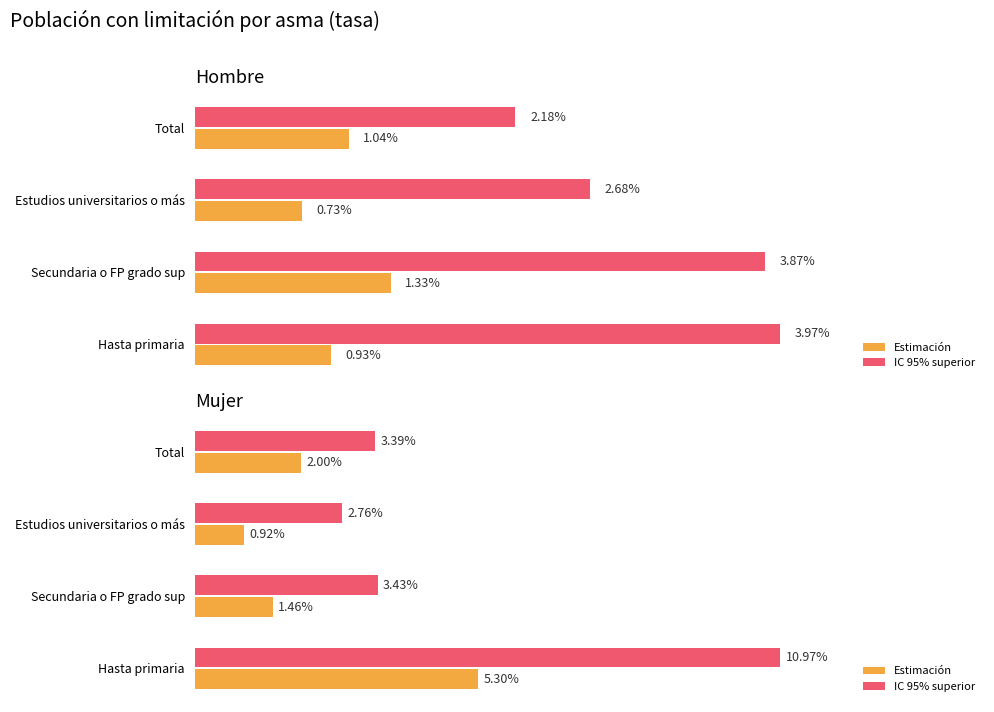

Are the bars grouped side by side (vs. stacked)?

Yes